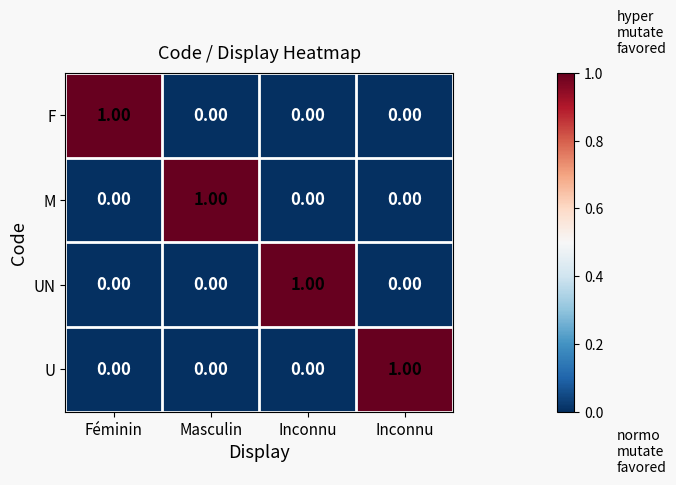

Count the number of data series in this chart.

4